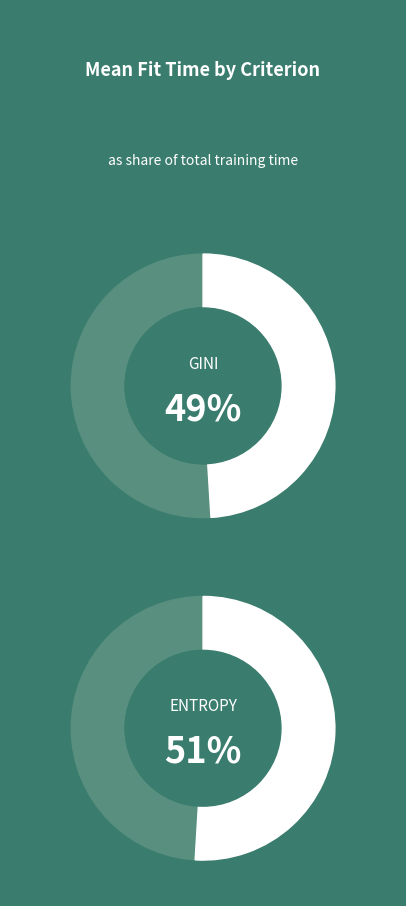

Between gini-100 and entropy-400, which is larger?

entropy-400